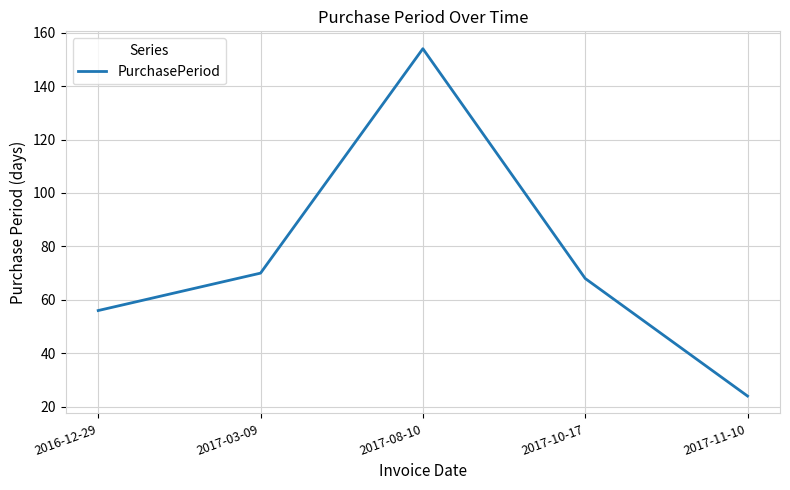

Count the number of data series in this chart.

1